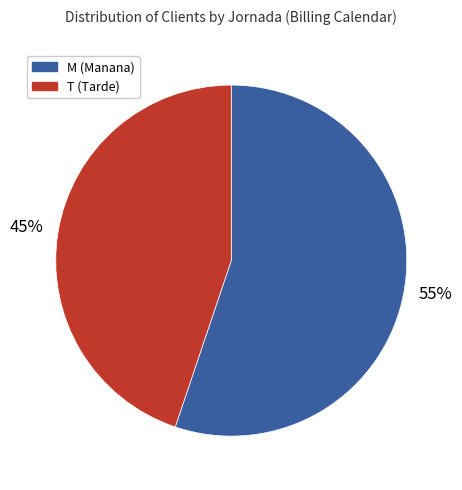

Count the number of slices in the pie.

2